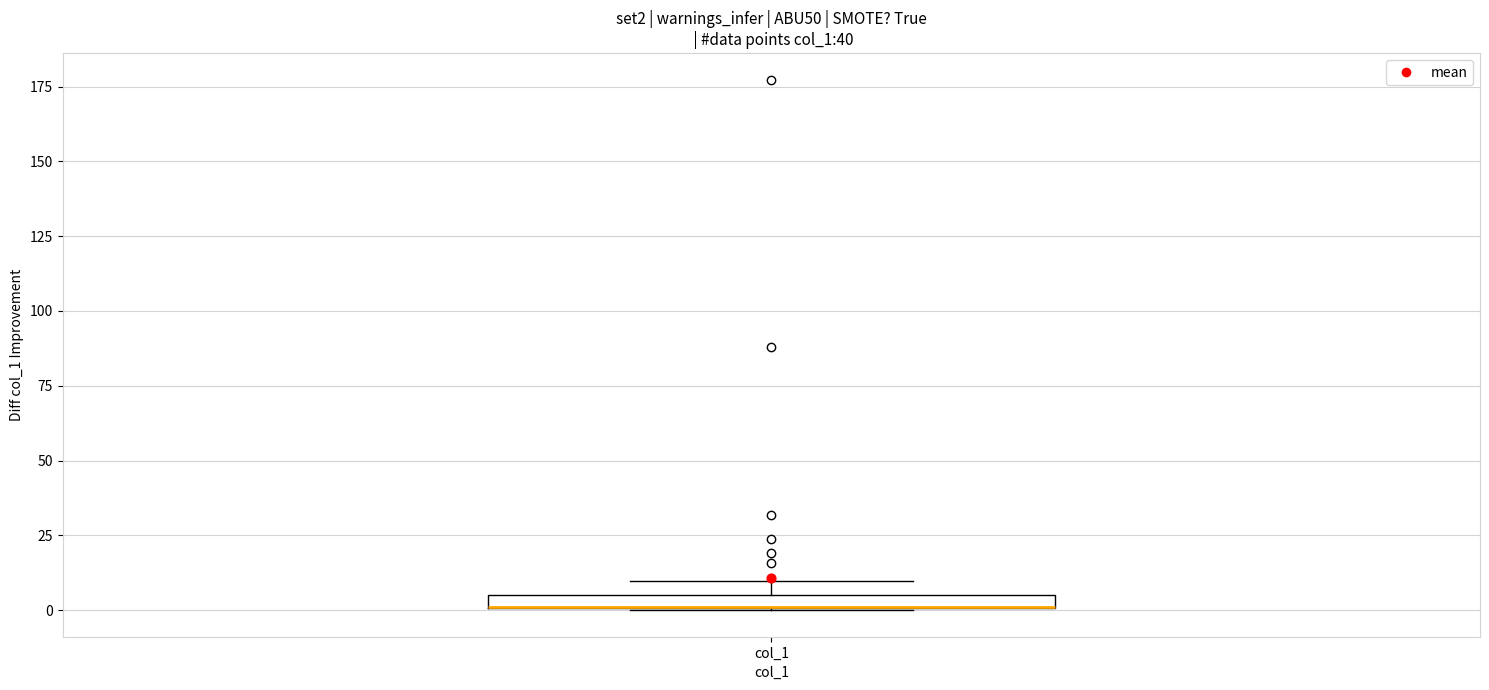

Where is the lower edge of the box for col_1 on the y-axis? The values are not printed on the chart, so give them approximately, as read against the axis.

0